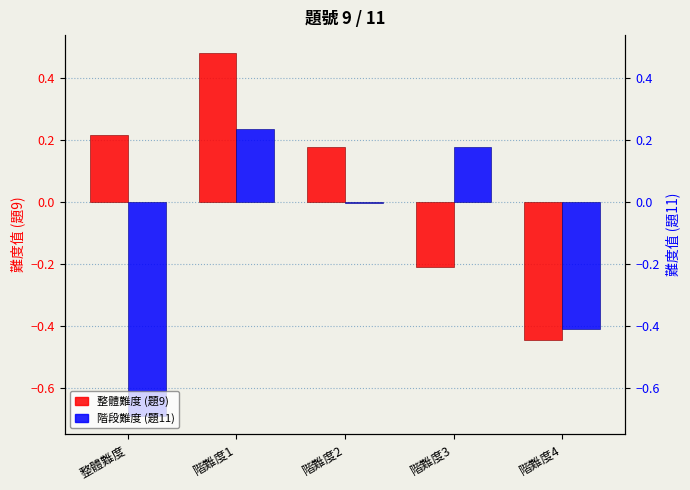

What is the highest value of the 整體難度 (題9) series?

0.5